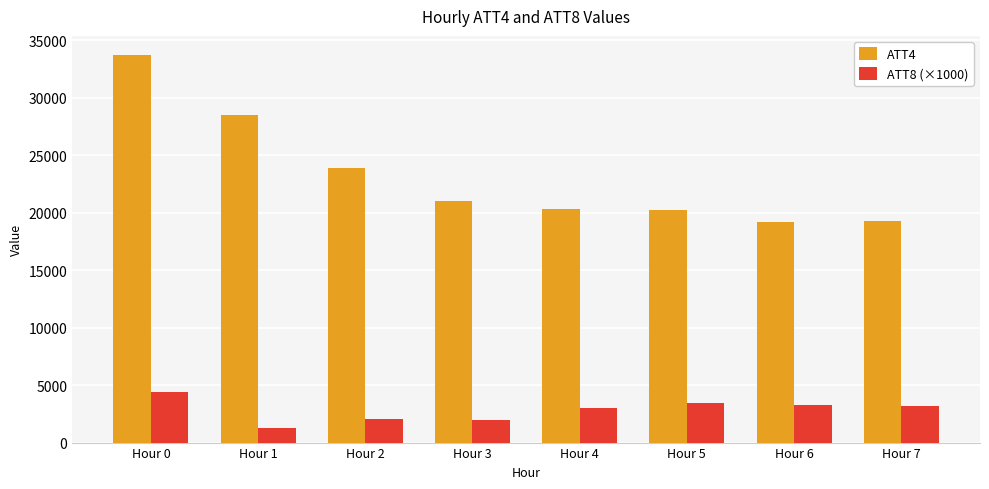

Which series has the largest total across all categories?

ATT4